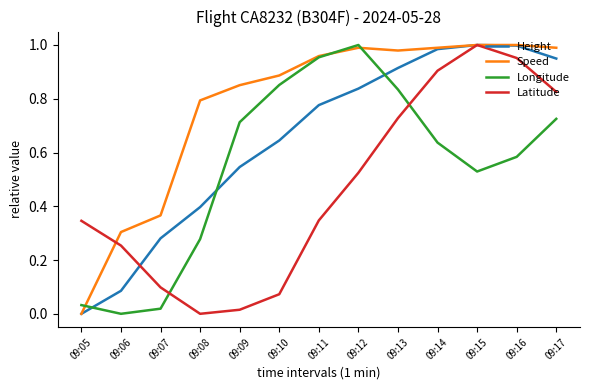

Between 09:11 and 09:17, which series saw the biggest shift?

Latitude